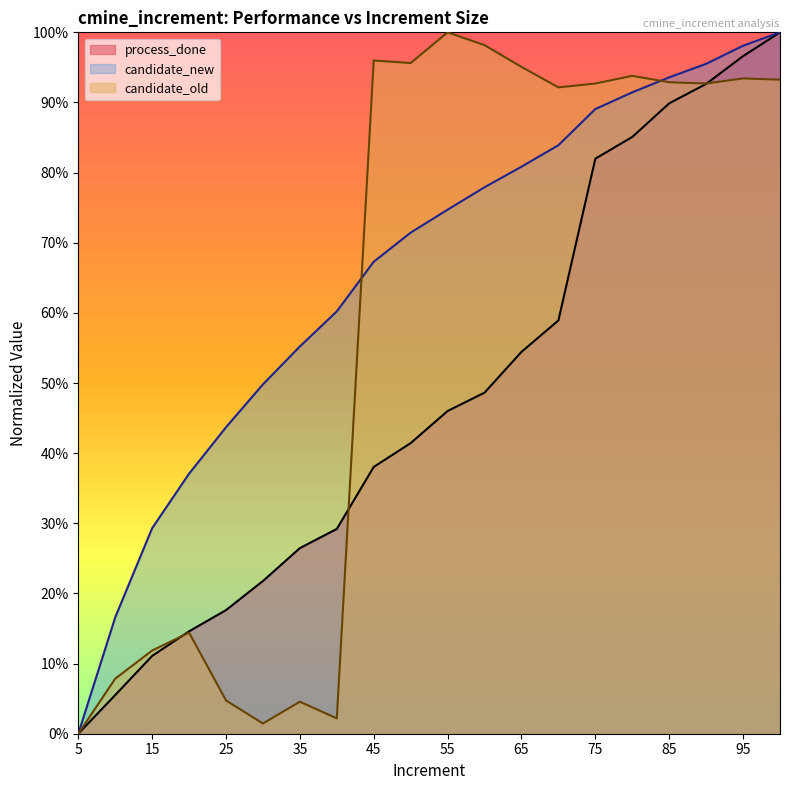

What is the difference between the maximum and minimum values in the candidate_new series?

1.0